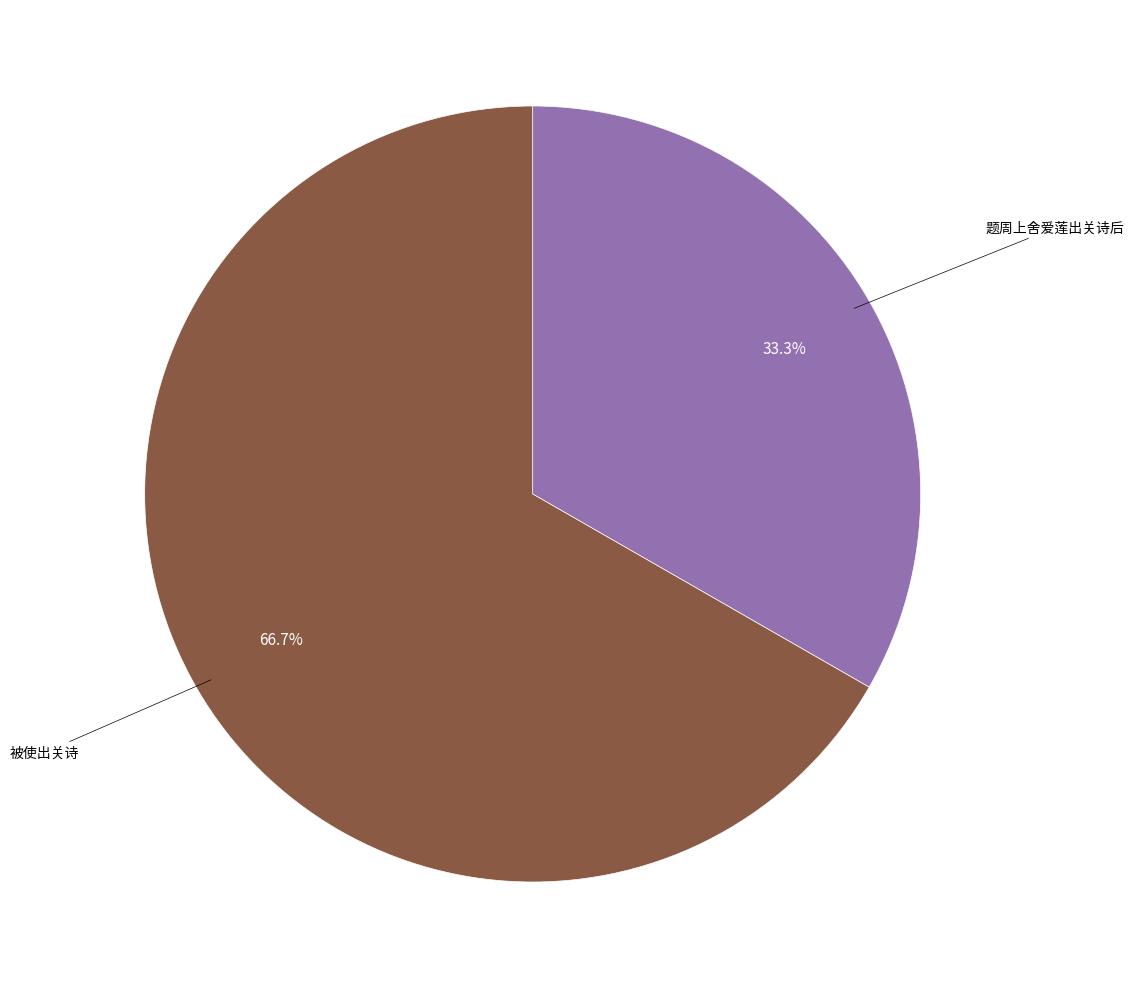

Count the number of slices in the pie.

2